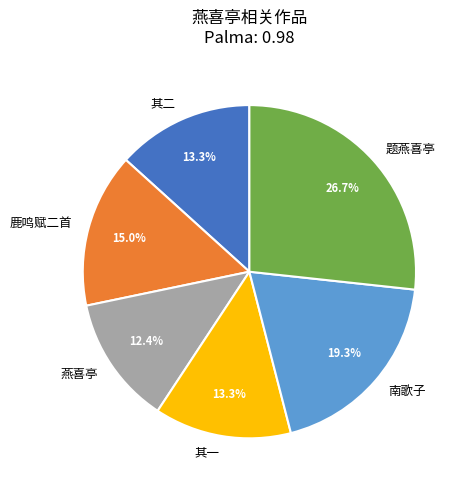

Combined, do 燕喜亭 and 其二 account for over 50%?

No